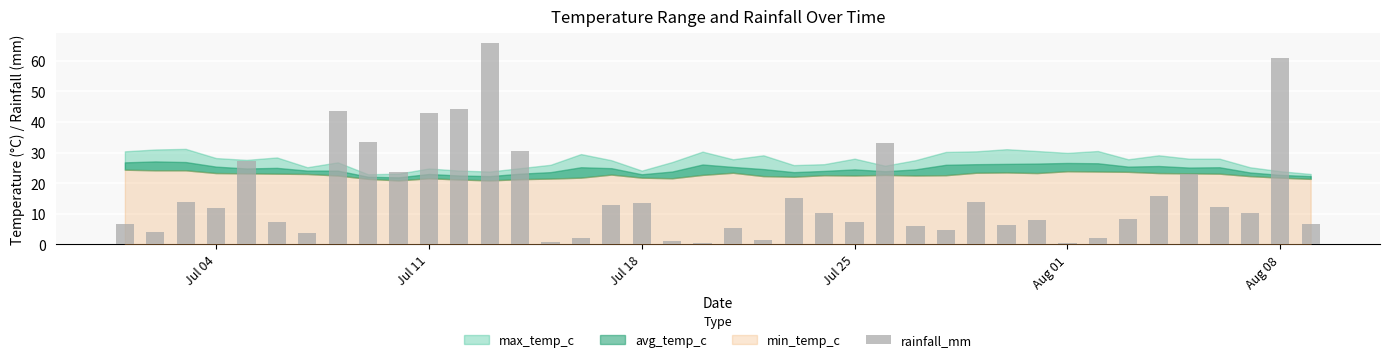

What is the value of the 2nd bar from the left?

4.2